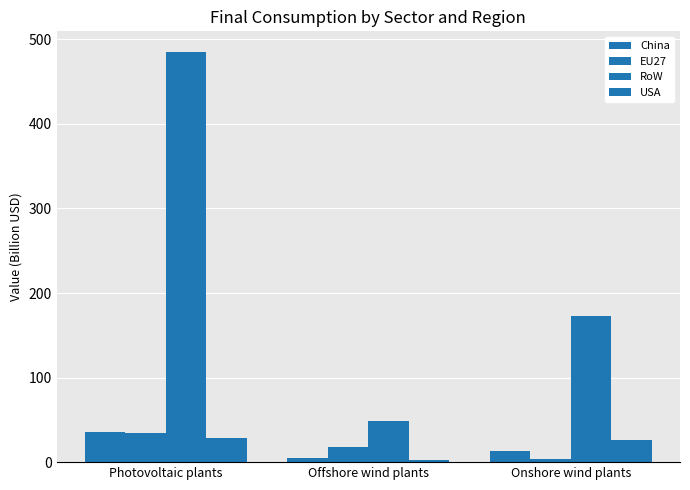

Count the number of categories in the chart.

3